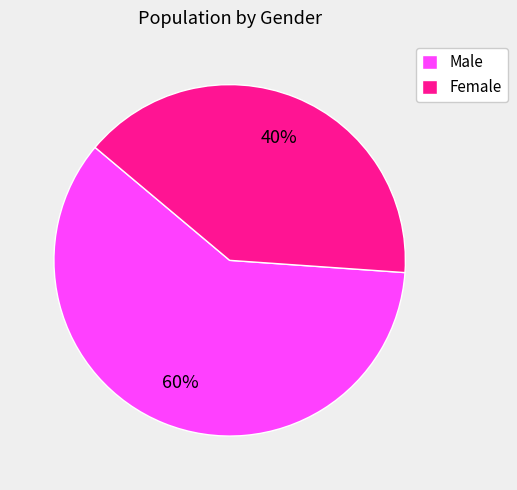

To the nearest percent, what is the difference between the largest and smallest slice percentages?

20%